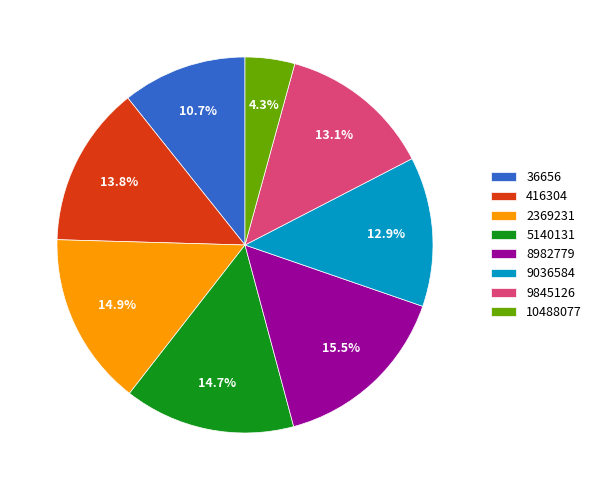

What percentage is the 2369231 slice, to the nearest percent?

15%